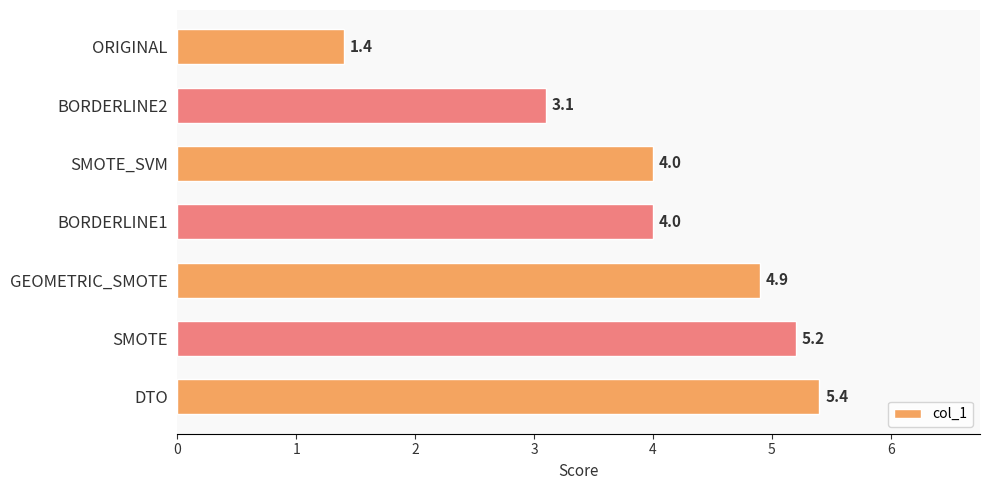

What is the average value?

4.0